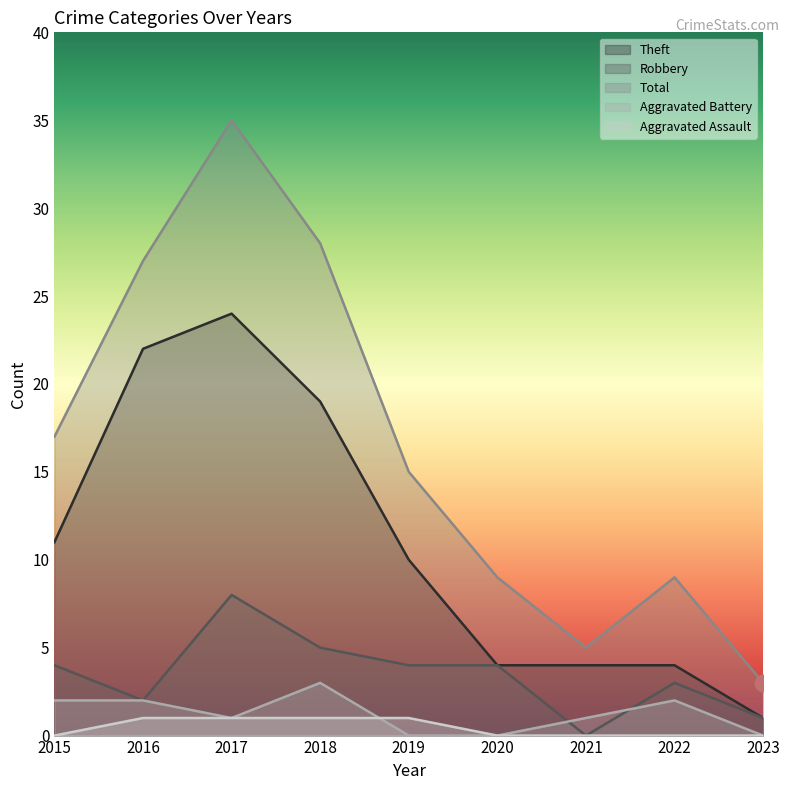

How many Aggravated Assault values are between 0 and 1?

9